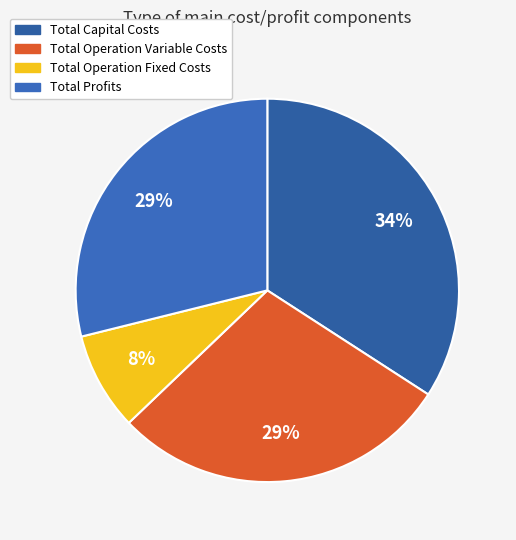

What percentage is the Total Capital Costs slice, to the nearest percent?

34%